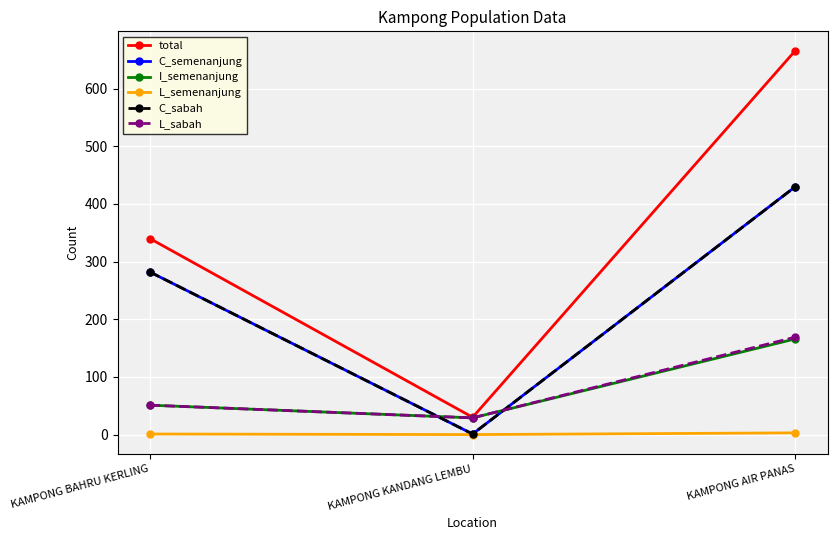

Is it true that C_semenanjung equals 282 at KAMPONG BAHRU KERLING?

True